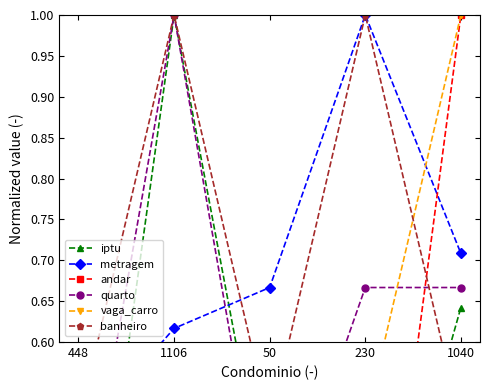

Which label corresponds to the largest value in the chart?

1106